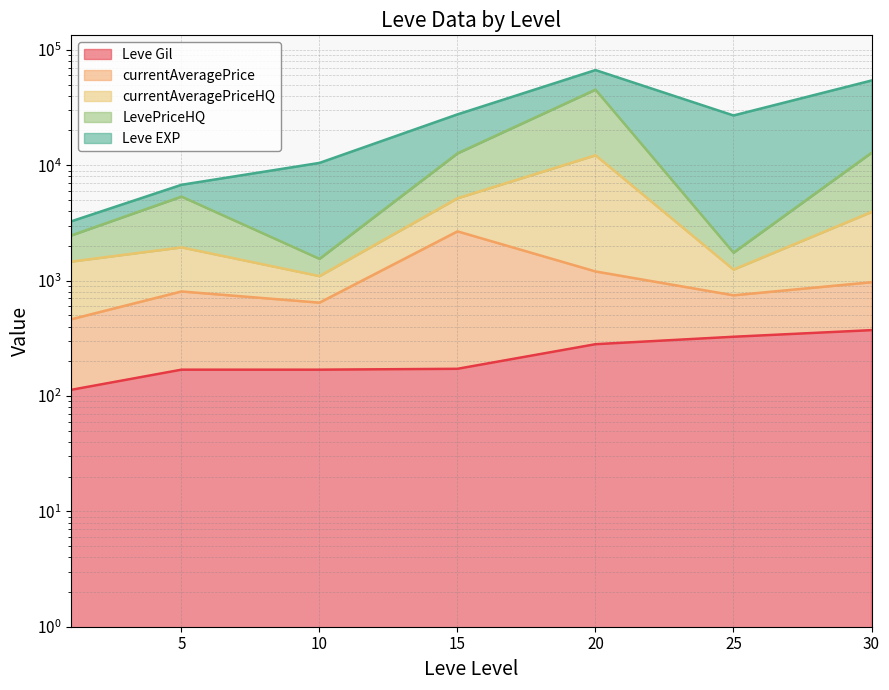

Which category has the highest value in the currentAveragePriceHQ series?

20